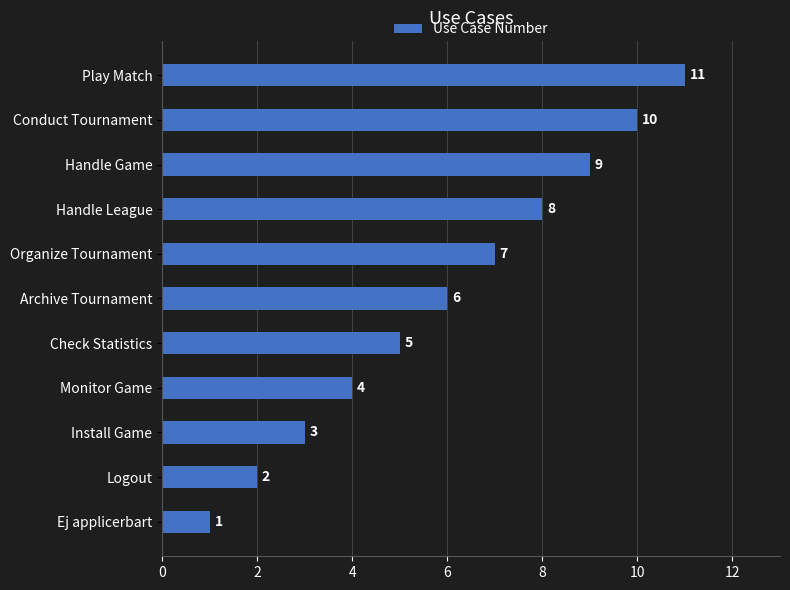

Rank the categories by value from highest to lowest.

Play Match, Conduct Tournament, Handle Game, Handle League, Organize Tournament, Archive Tournament, Check Statistics, Monitor Game, Install Game, Logout, Ej applicerbart